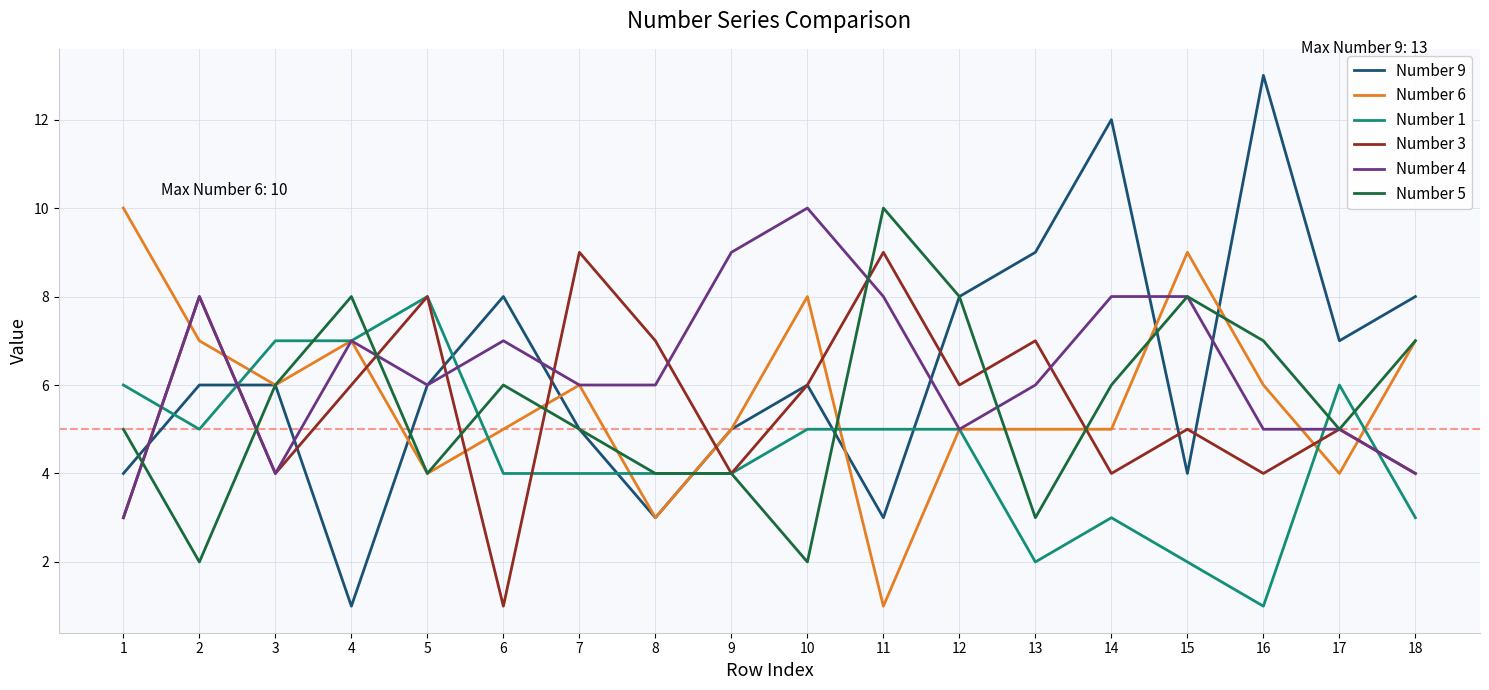

True or false: Number 4 has a value of 7 at 6.

True